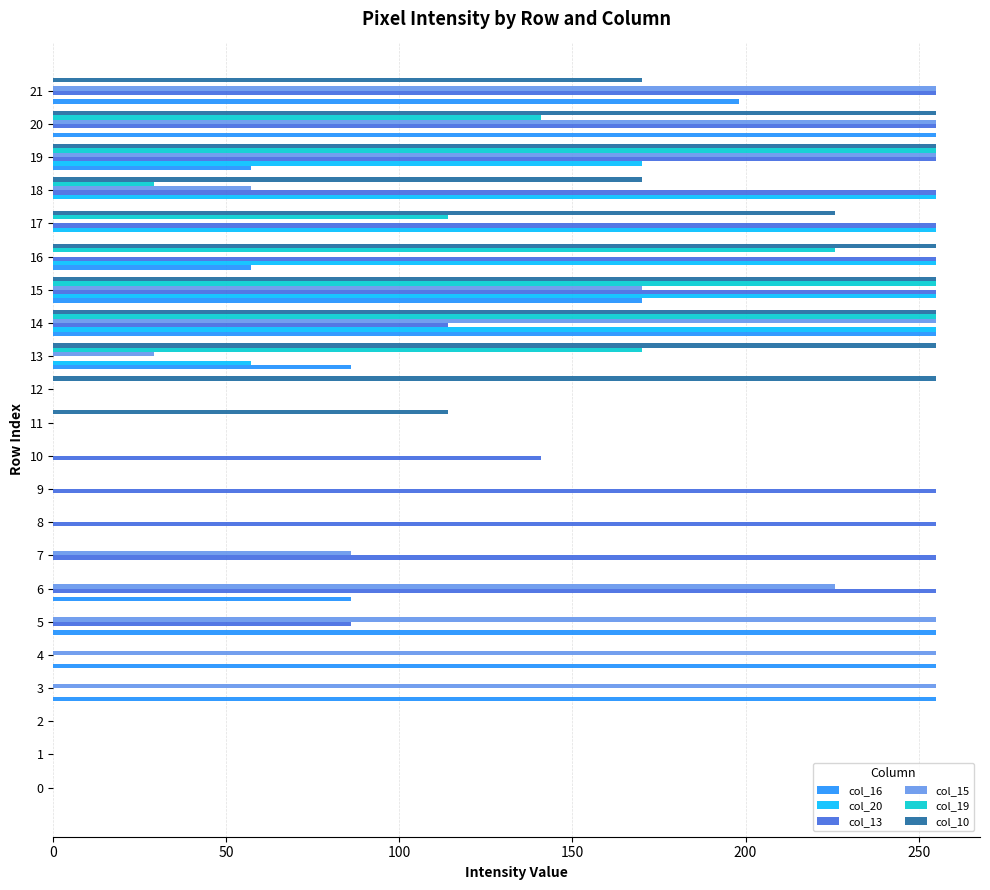

What is the sum of all col_10 values?

2465